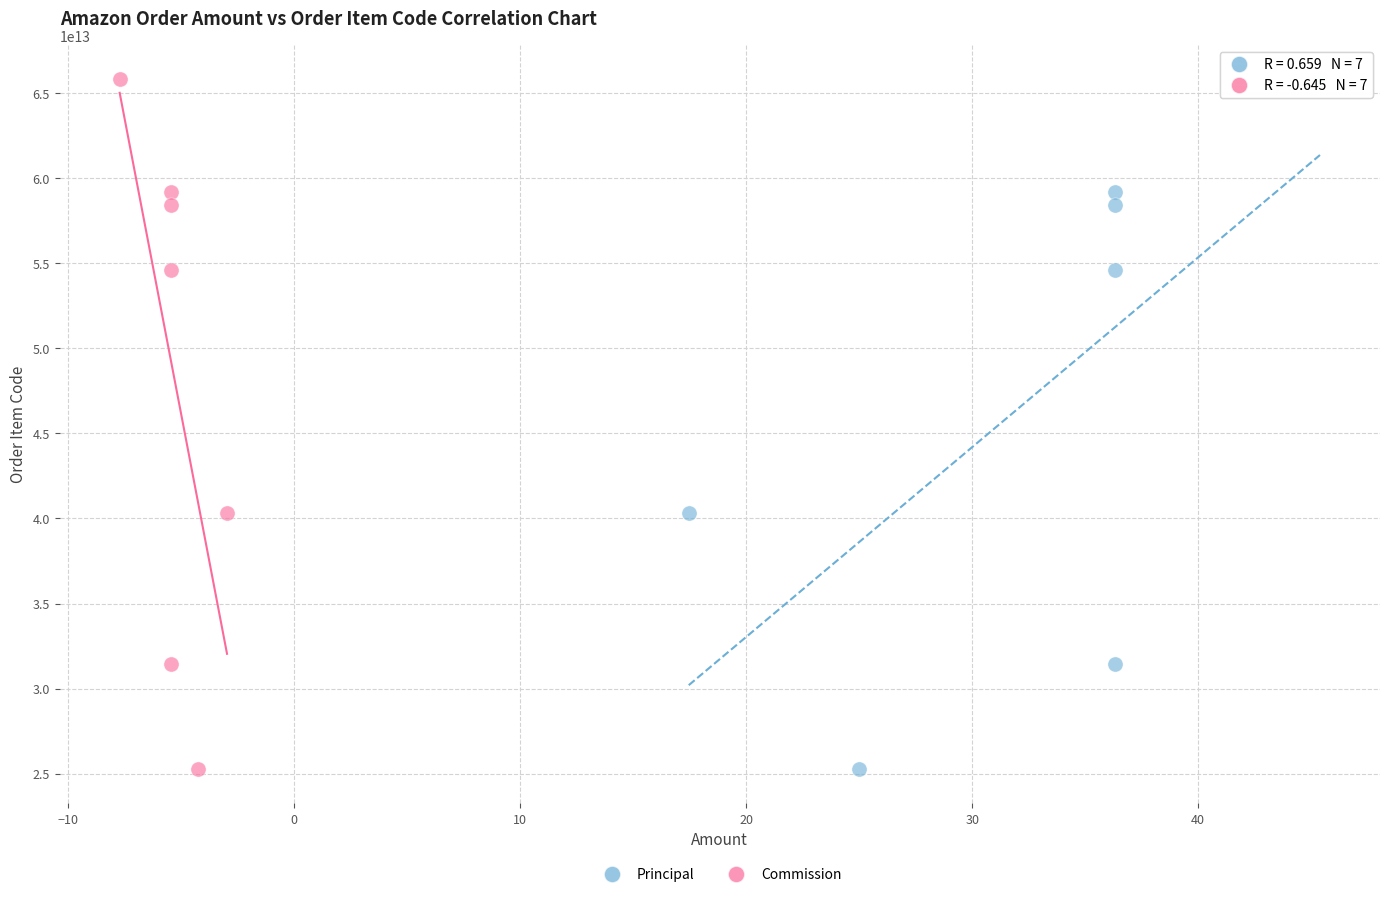

What are all the series names shown in the legend?

Principal, Commission